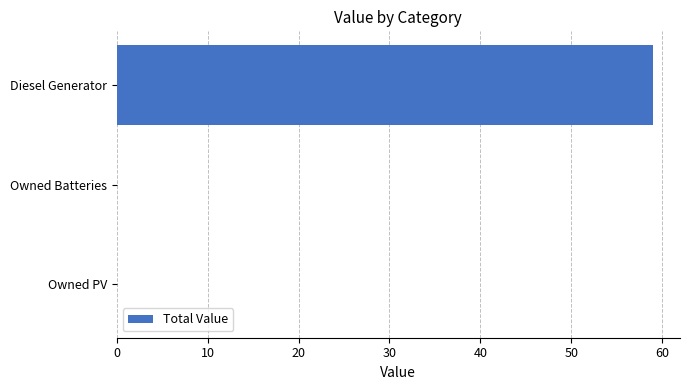

Are the bars horizontal?

Yes